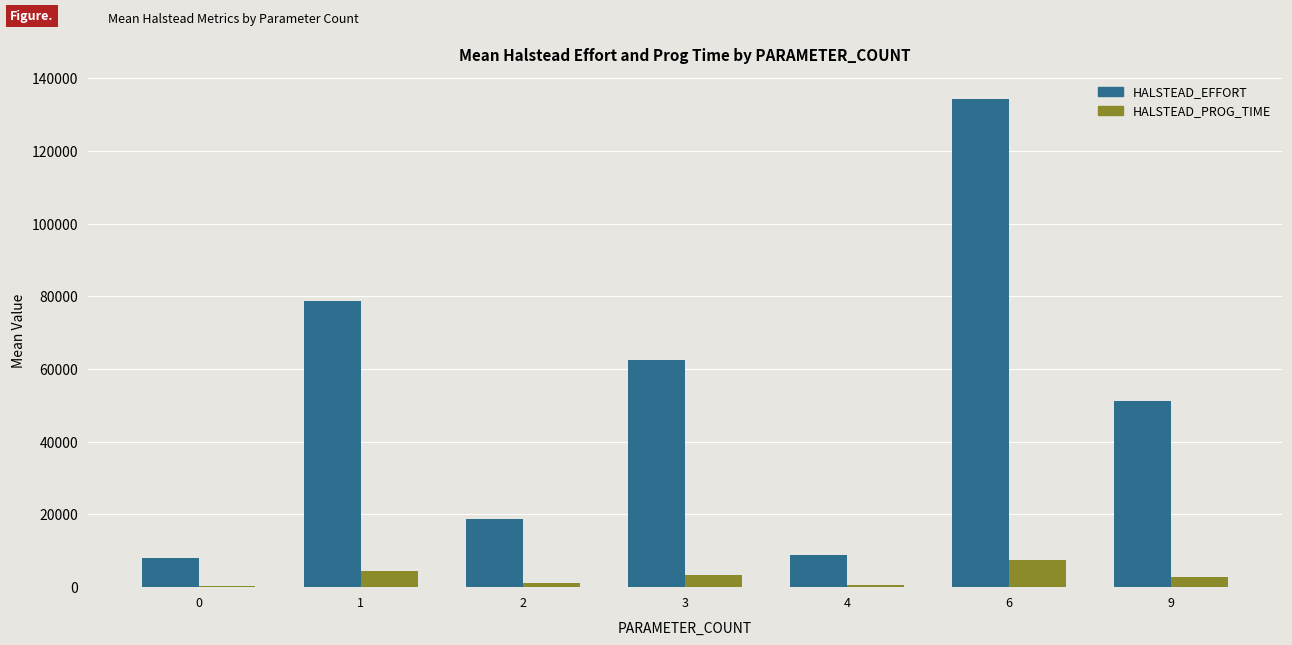

What is the minimum value for HALSTEAD_EFFORT?

7910.7